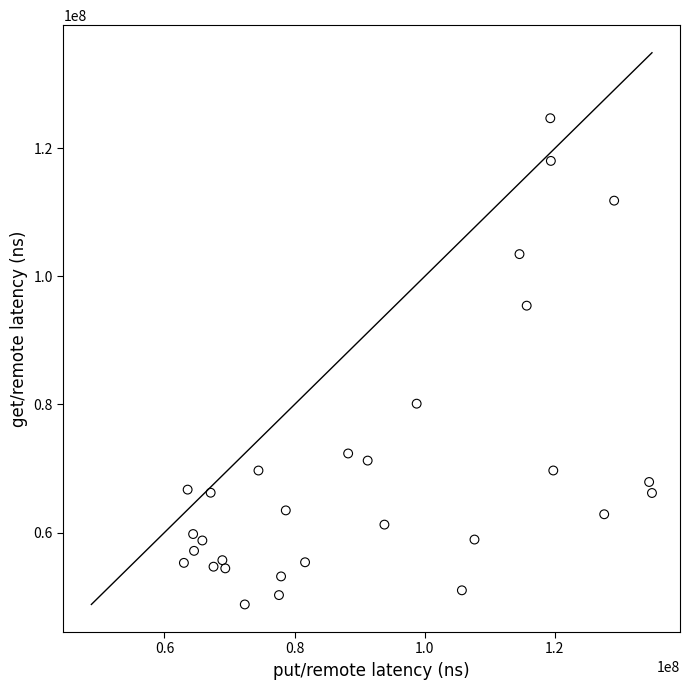

What is the range of X values (max minus min)?

71948263